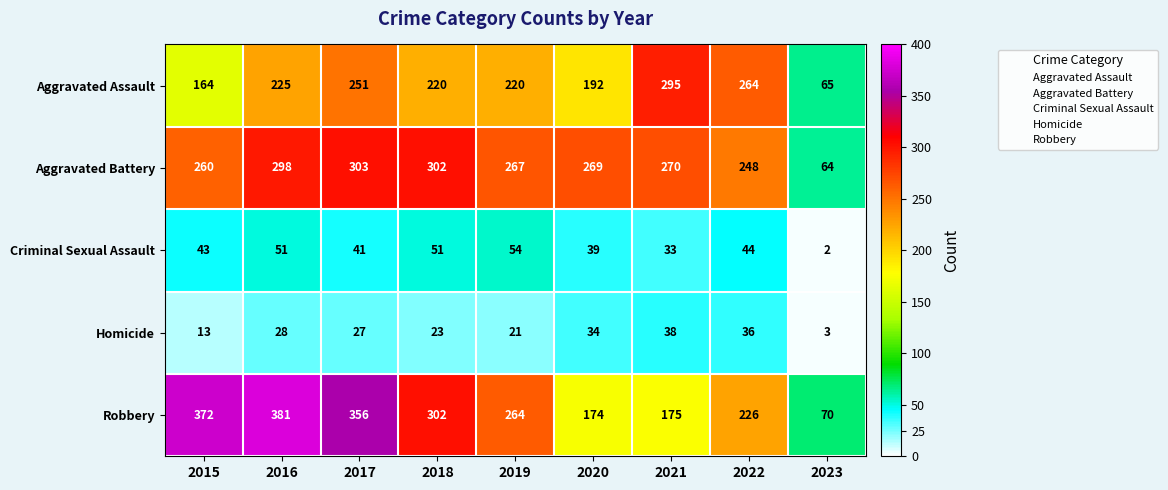

The Robbery series shows 125 at 2022. True or false?

False